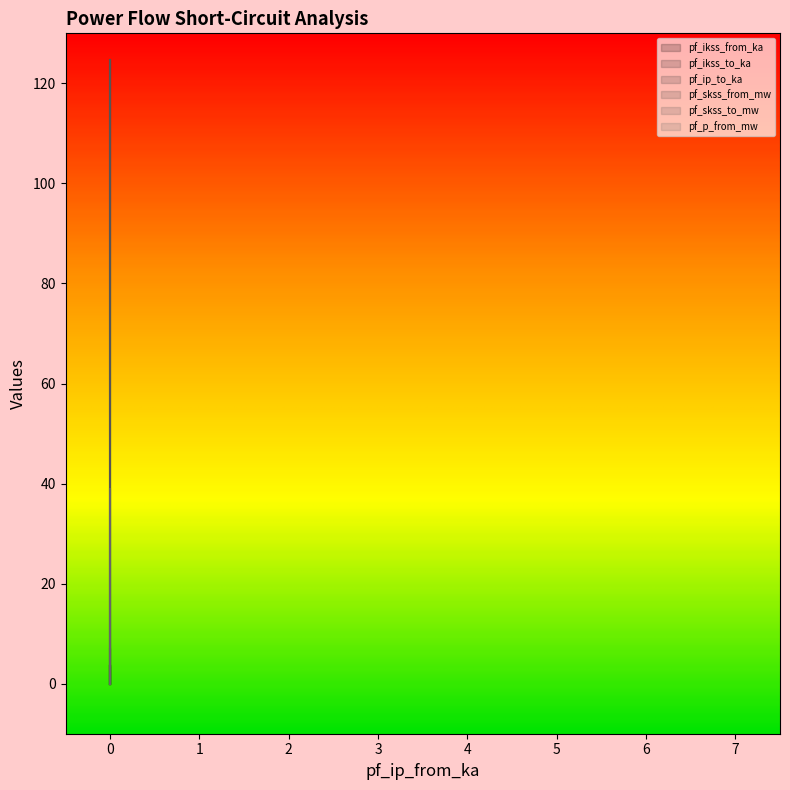

What is the average value of the pf_ikss_to_ka series?

41.6